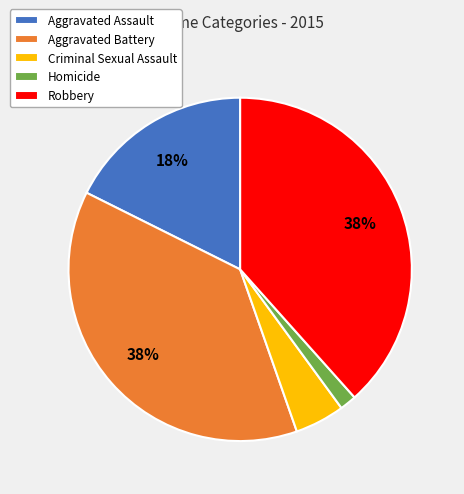

Is it true that Homicide is 2% of the pie?

True